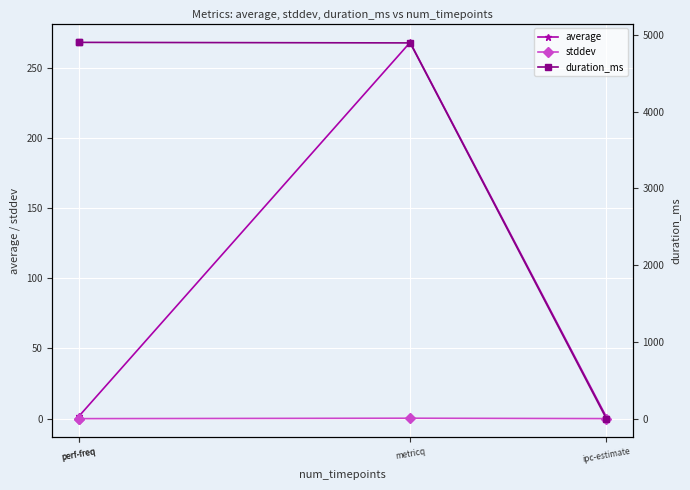

What is the label of the 3rd point from the right?

perf-freq